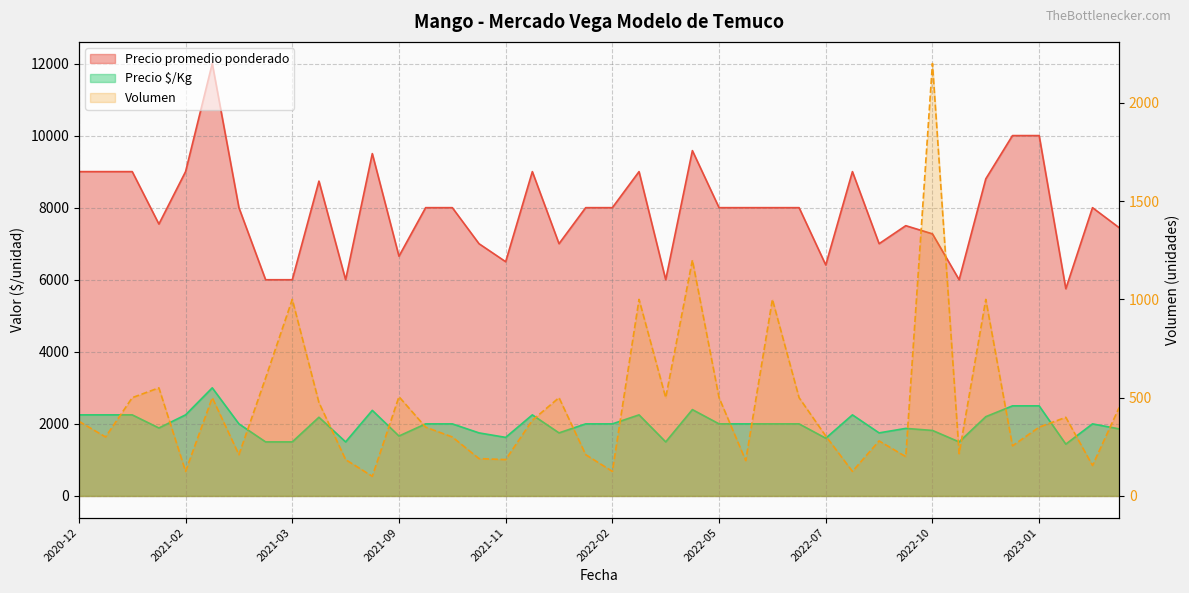

Rank the series by their average value, from highest to lowest.

Precio promedio ponderado, Precio $/Kg, Volumen